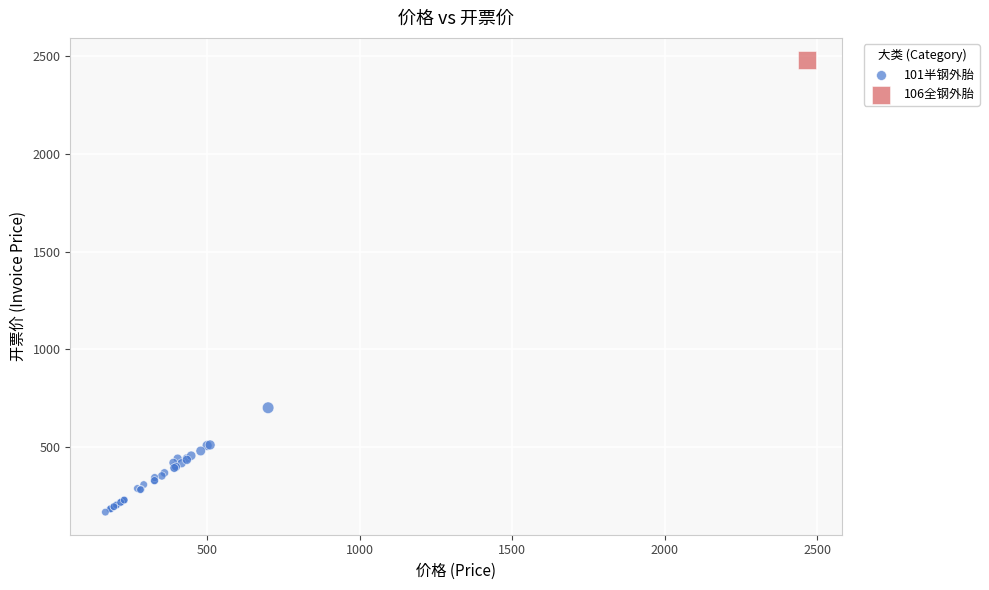

What are all the series names shown in the legend?

101半钢外胎, 106全钢外胎